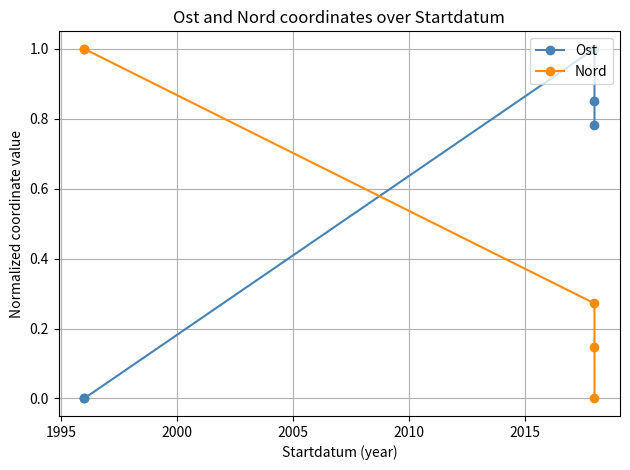

Reading left to right, what are all the values shown in this chart?

Ost: 0.0	0.0	1.0	0.9	0.8
Nord: 1.0	1.0	0.3	0.1	0.0